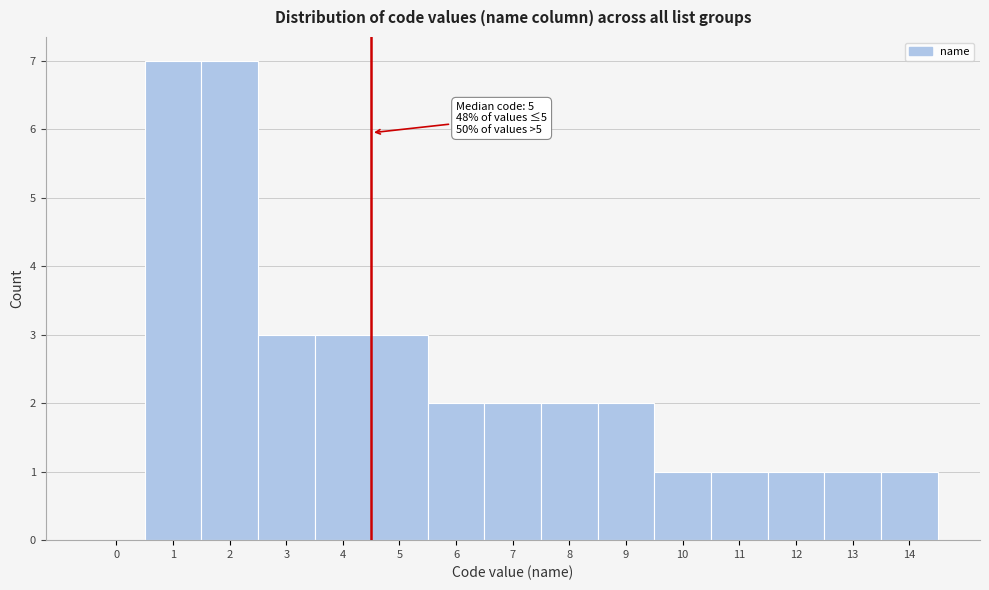

Reading left to right, list all the values displayed in this chart.

0=0	1=7	2=7	3=3	4=3	5=3	6=2	7=2	8=2	9=2	10=1	11=1	12=1	13=1	14=1